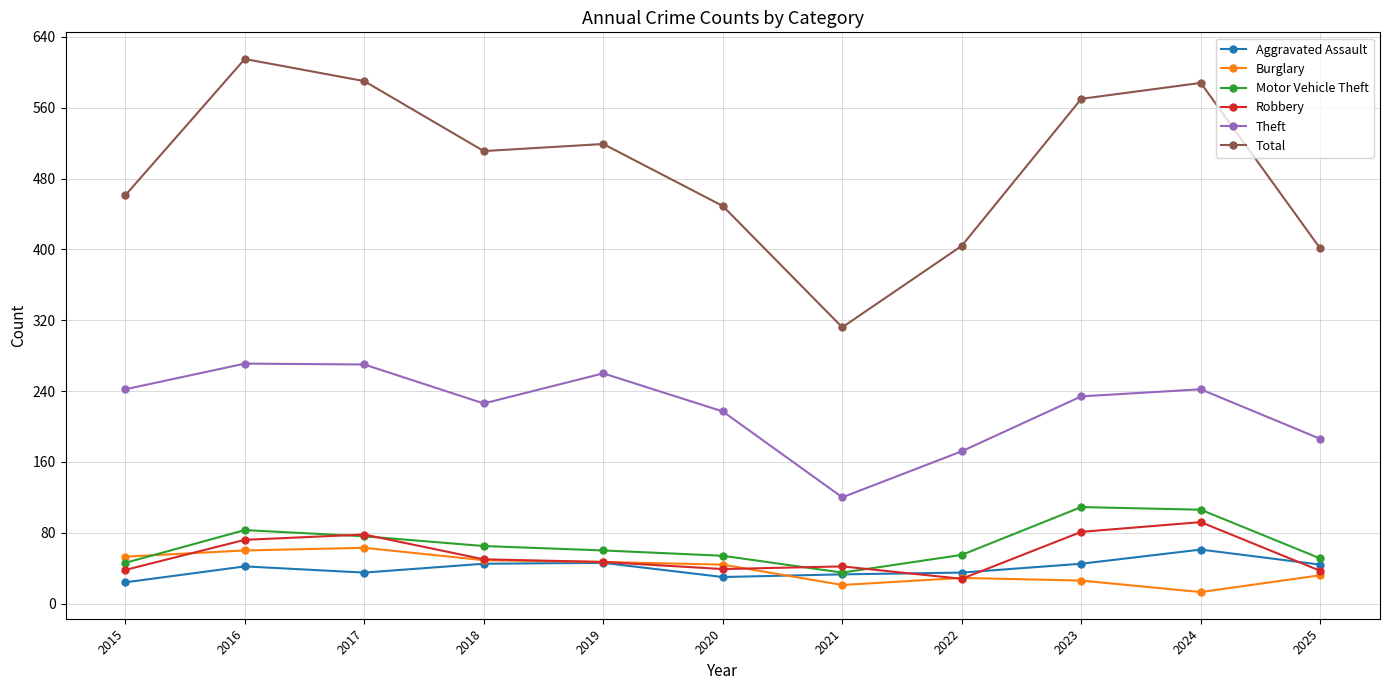

At which category does Aggravated Assault reach its first local valley?

2017